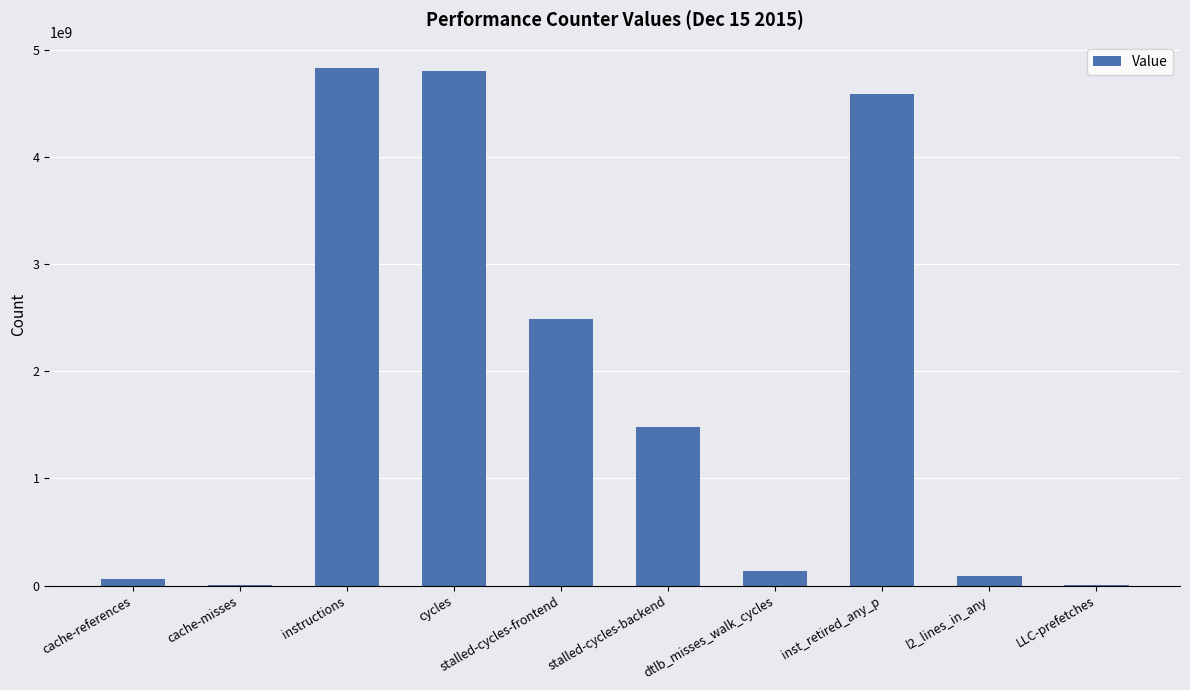

What is the ratio of the value at inst_retired_any_p to the value at cycles?

1.0